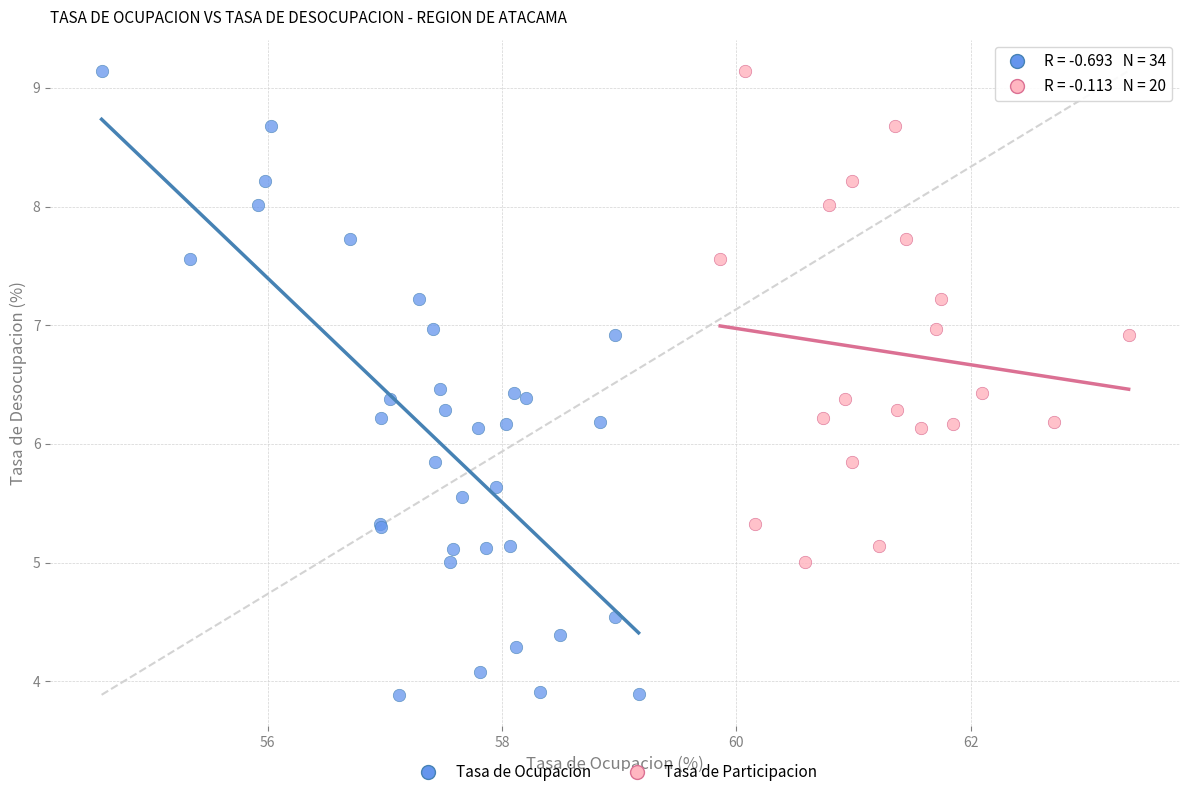

Which series has the largest Y range (max minus min)?

Tasa de Ocupacion